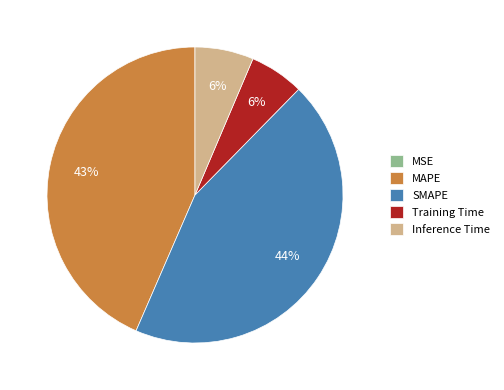

To the nearest percent, what is the average slice percentage?

20%